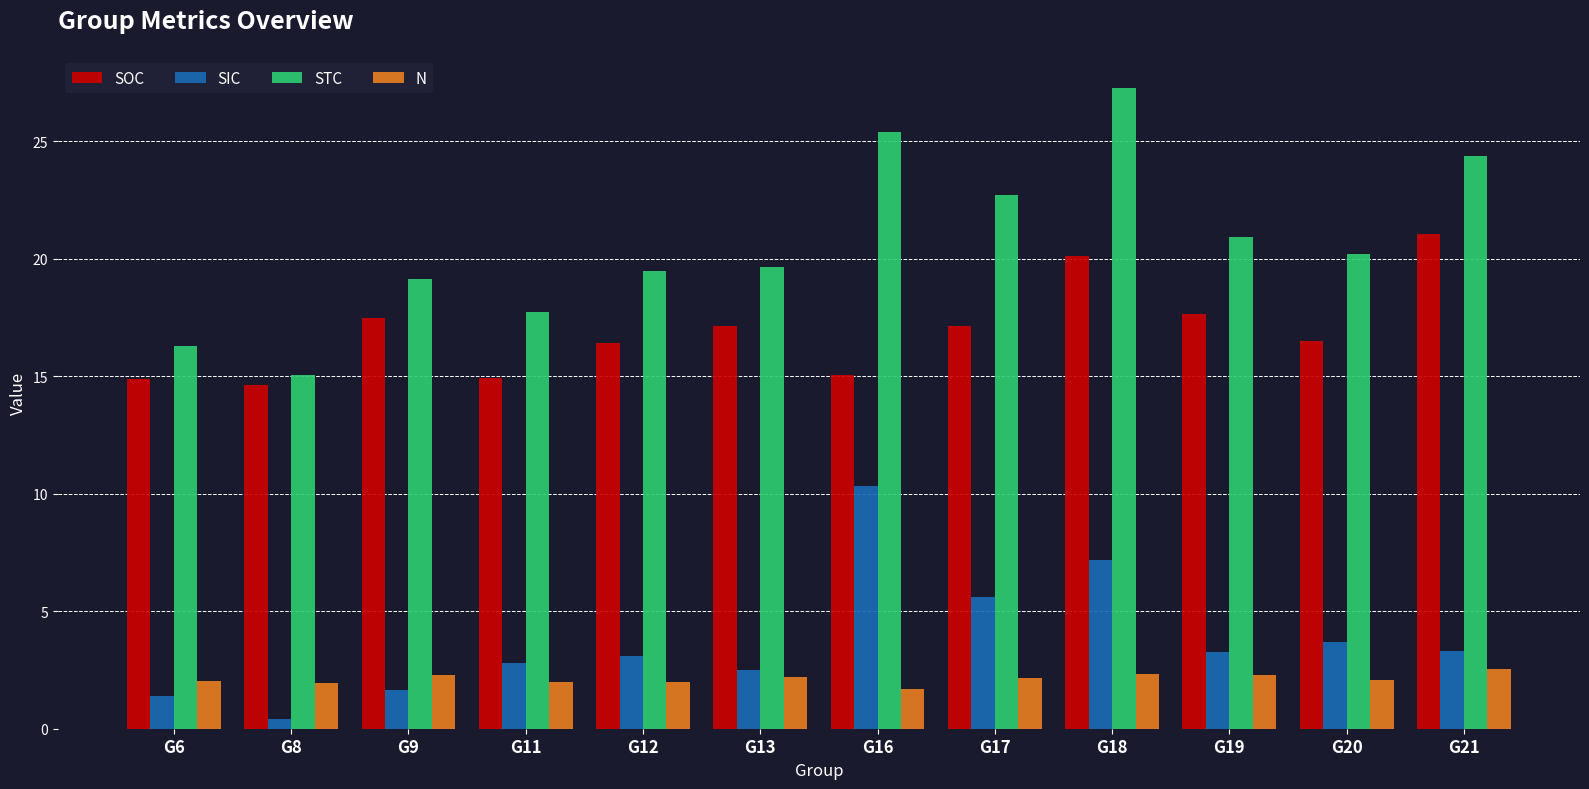

What is the sum of all SOC values?

203.0